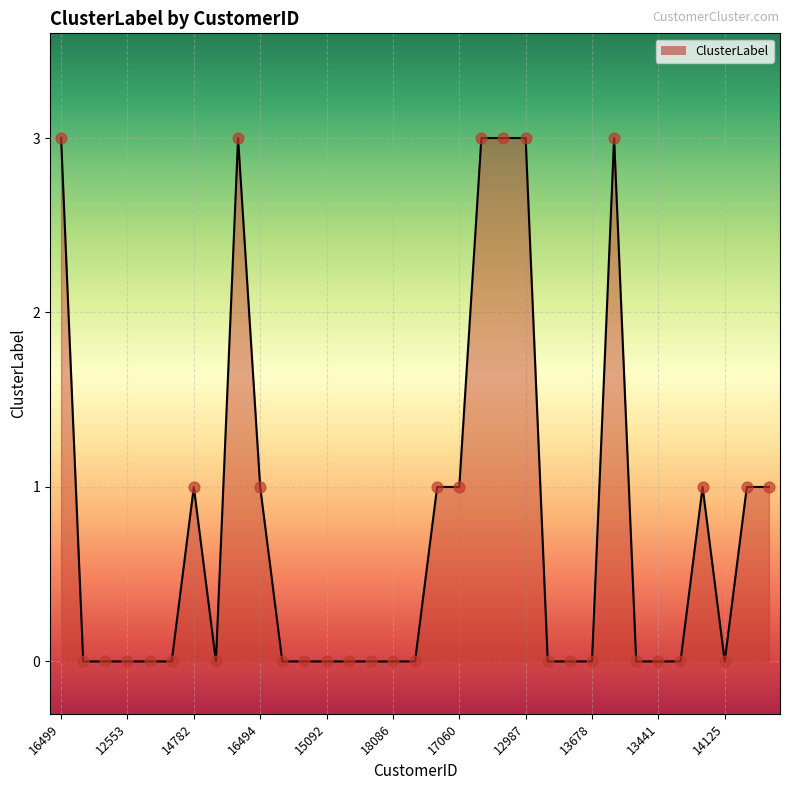

What is the greatest value displayed?

3